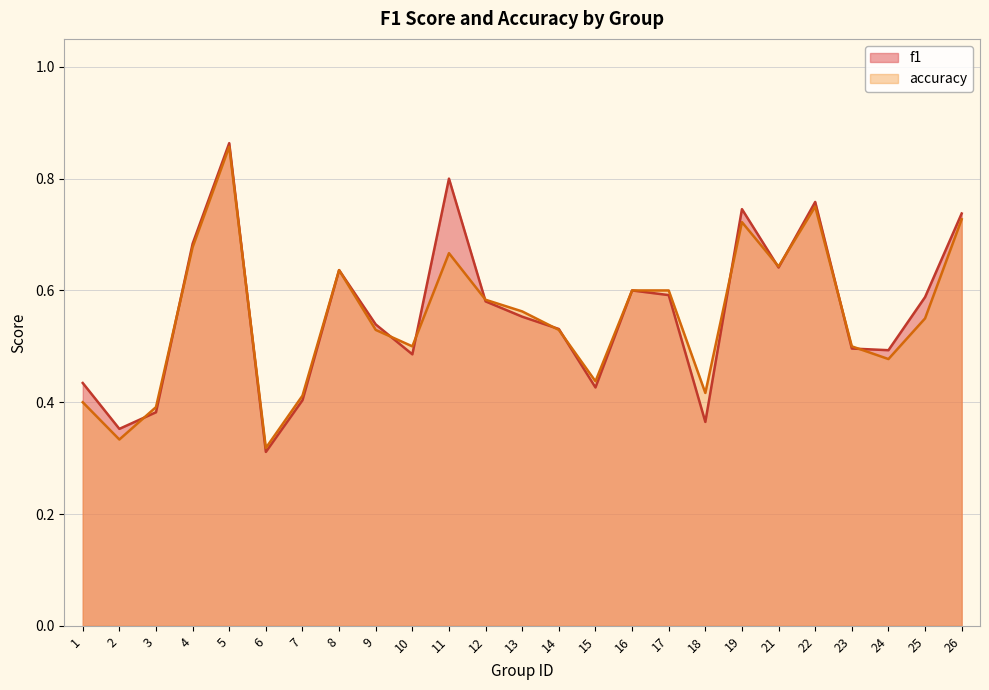

What is the minimum value shown in the chart?

0.3